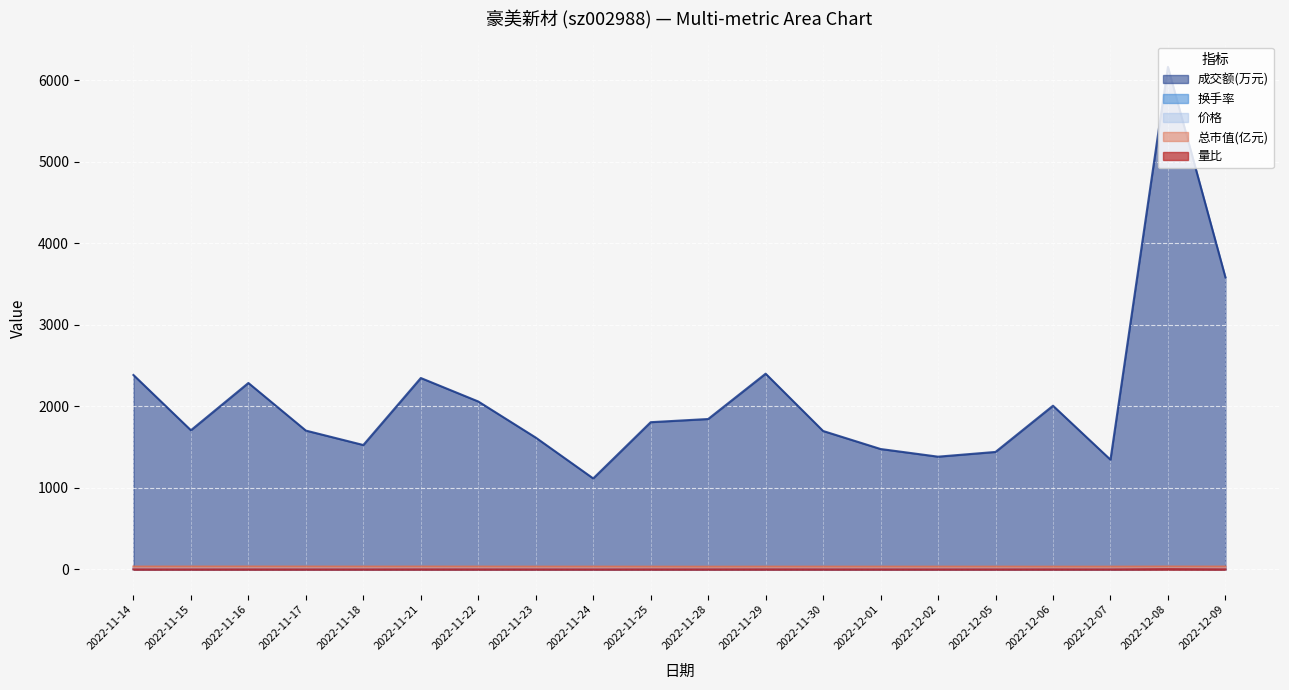

Where is 换手率 nearest to the value 3?

2022-12-09